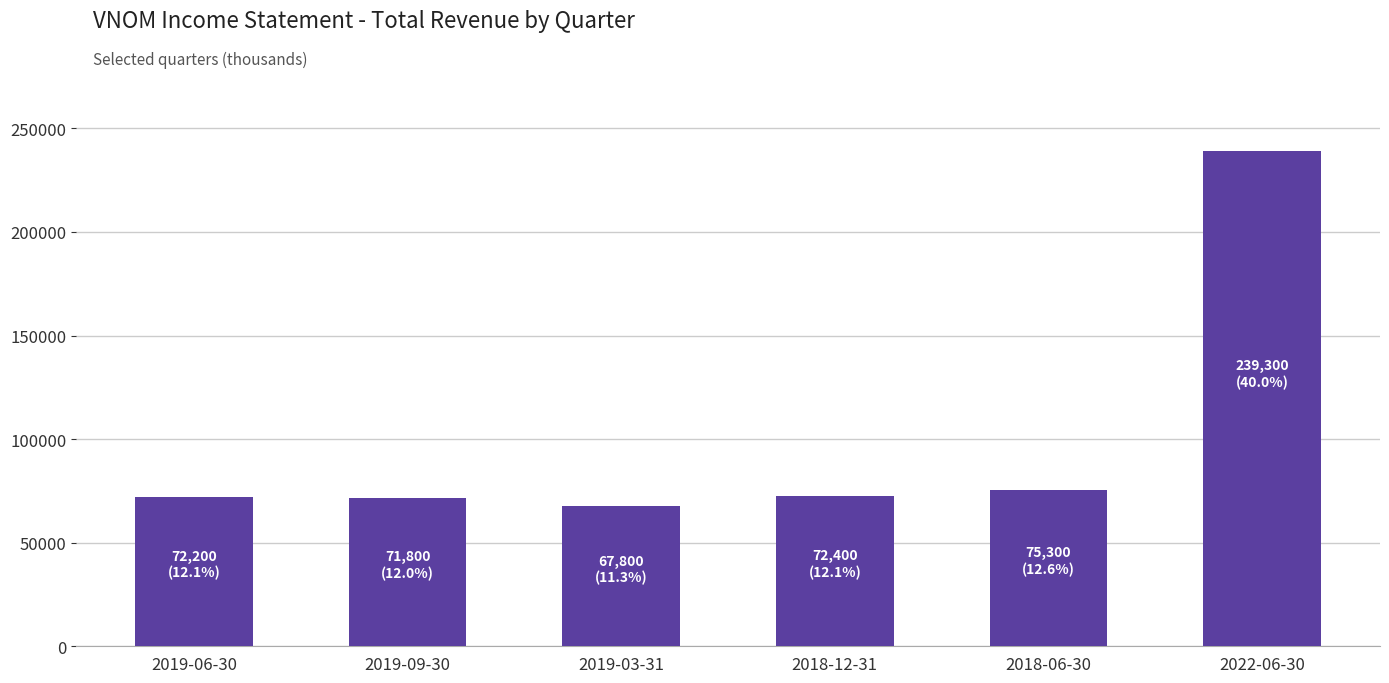

What is the ratio of the value at 2019-06-30 to the value at 2019-09-30?

1.0